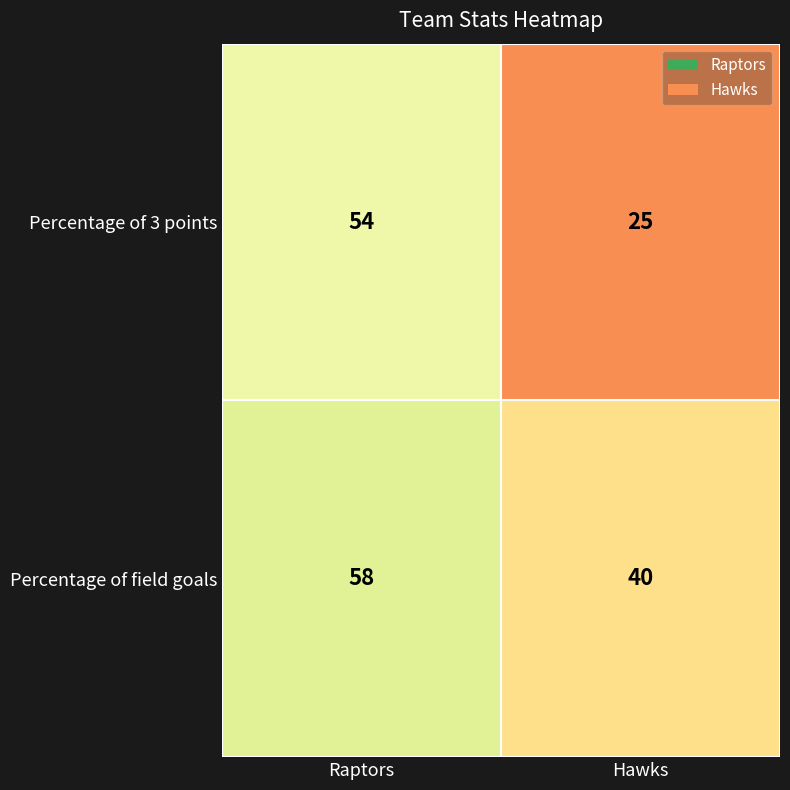

Which series has the largest total across all categories?

Percentage of field goals